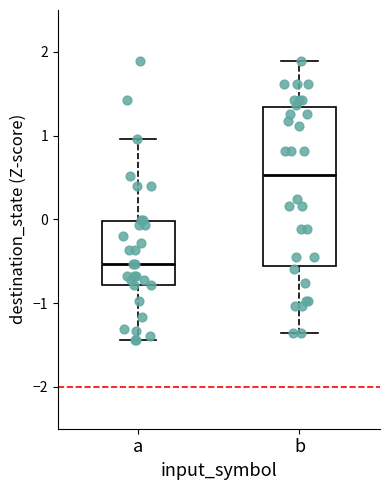

Where does the lower whisker of the box for b end on the y-axis? The values are not printed on the chart, so give them approximately, as read against the axis.

-1.4